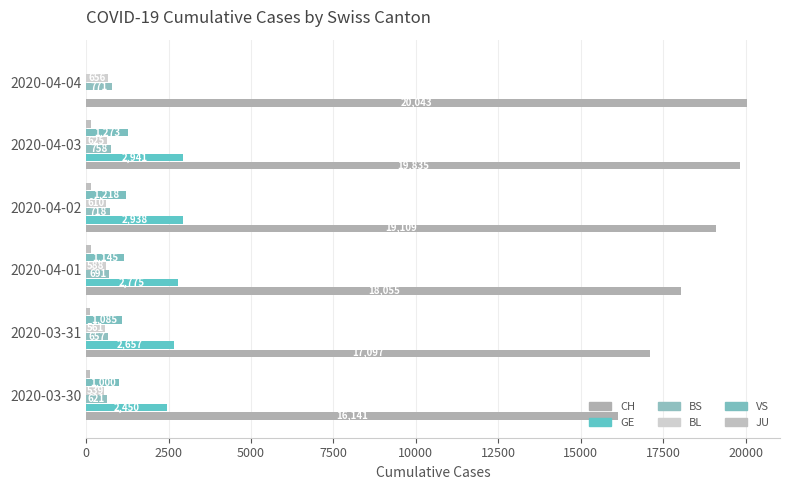

What is the value of the GE bar at the 1st from the left?

2450